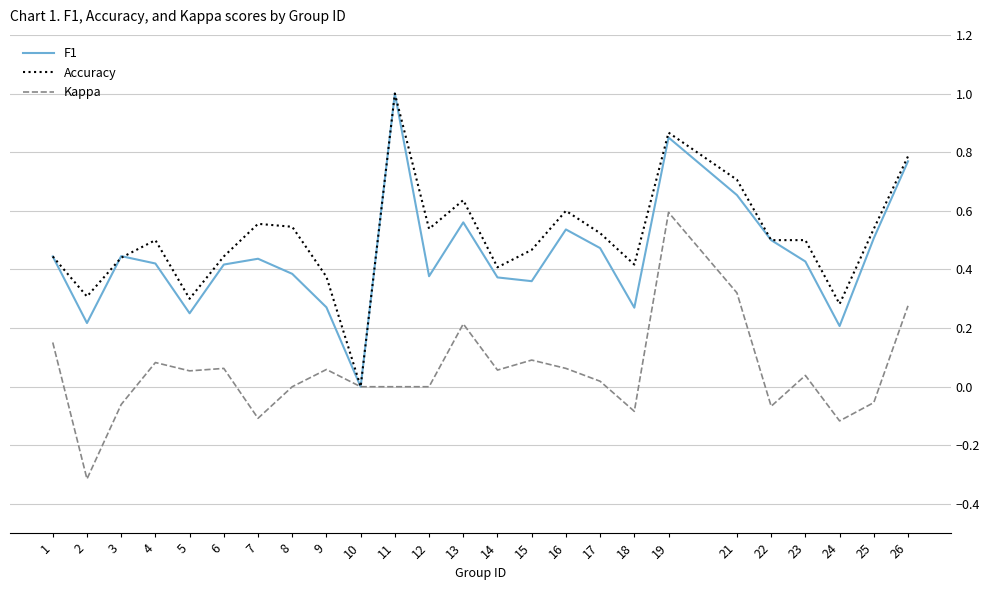

What is the greatest value displayed?

1.0